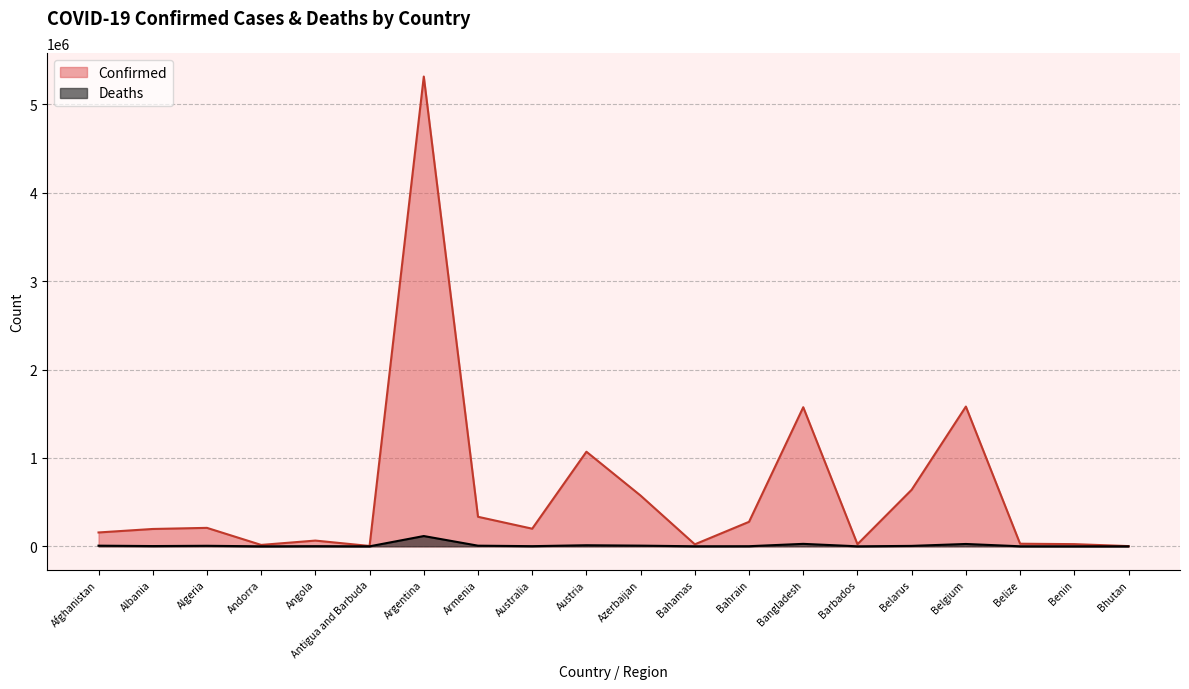

Where is the first local maximum for Confirmed?

Algeria